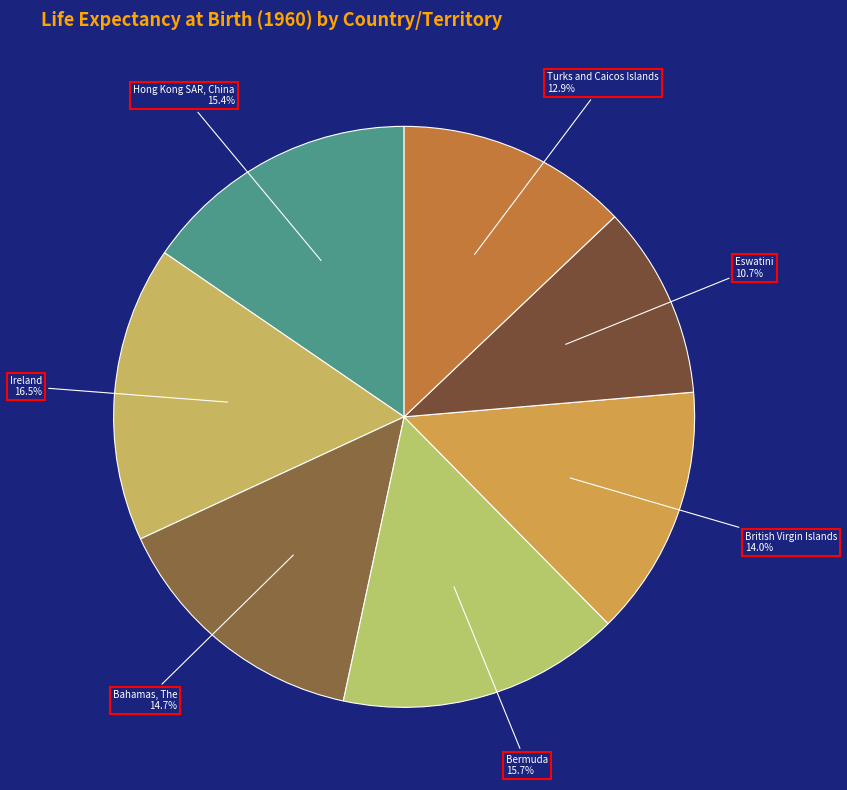

How many segments does this pie chart have?

7